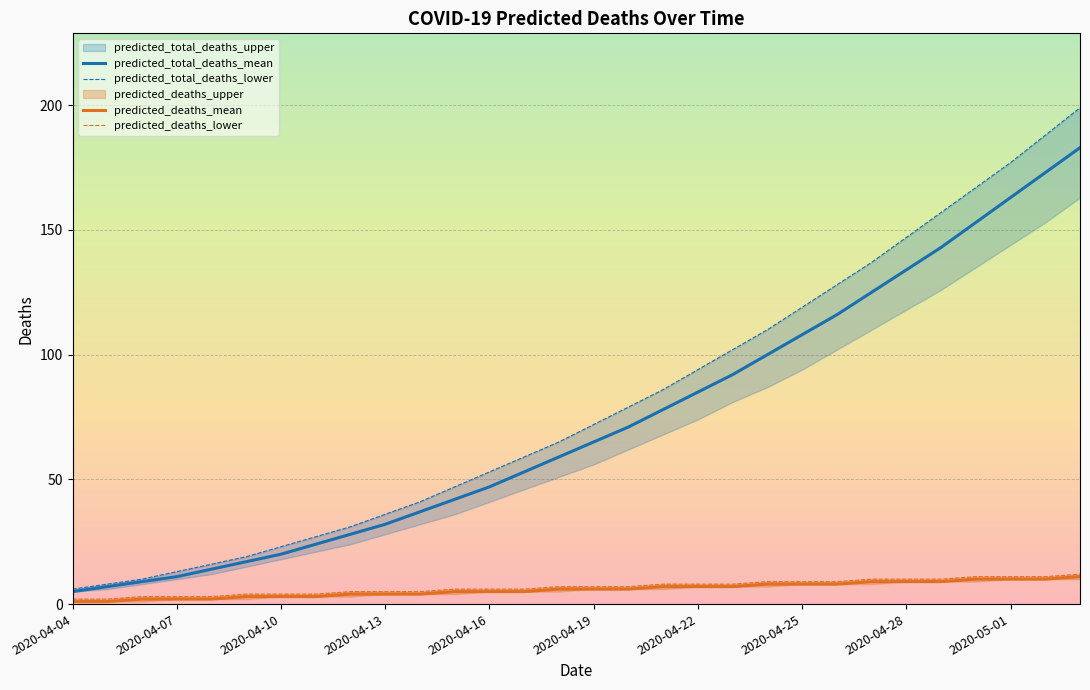

True or false: predicted_total_deaths_mean has a value of 82 at 2020-04-28.

False